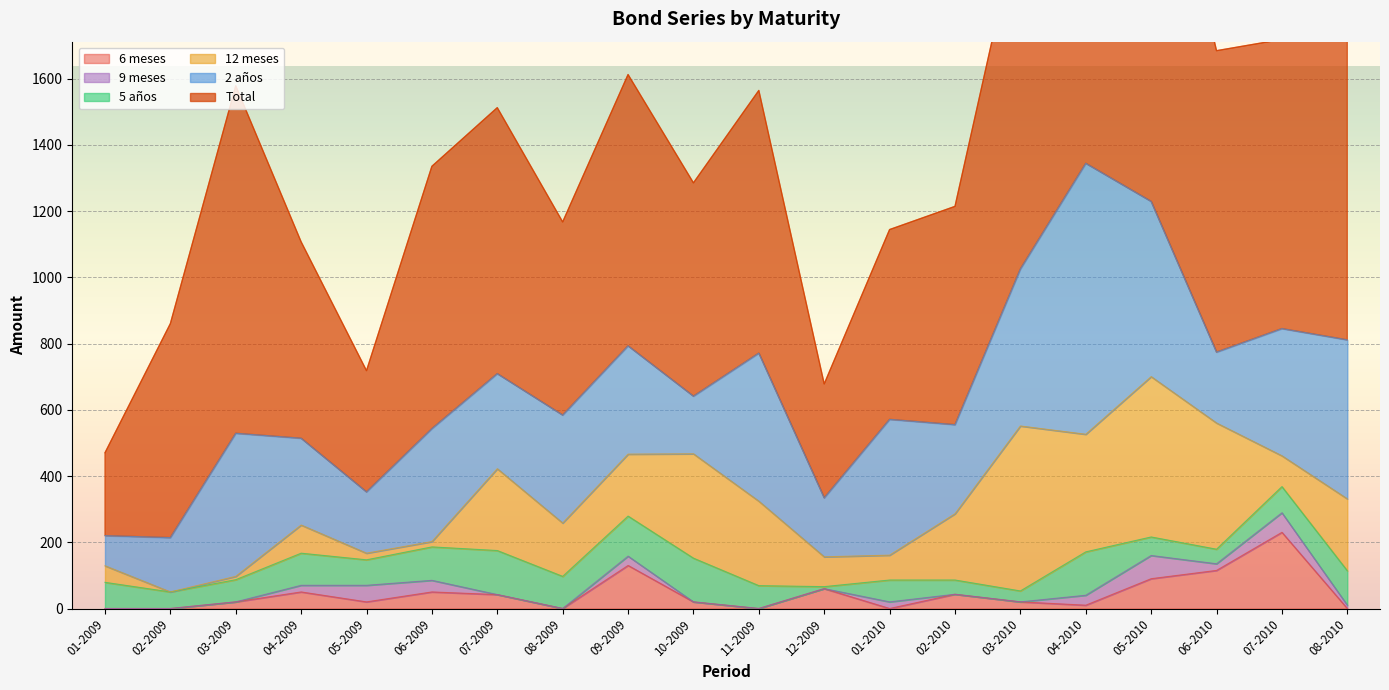

What is the greatest value displayed?

1488